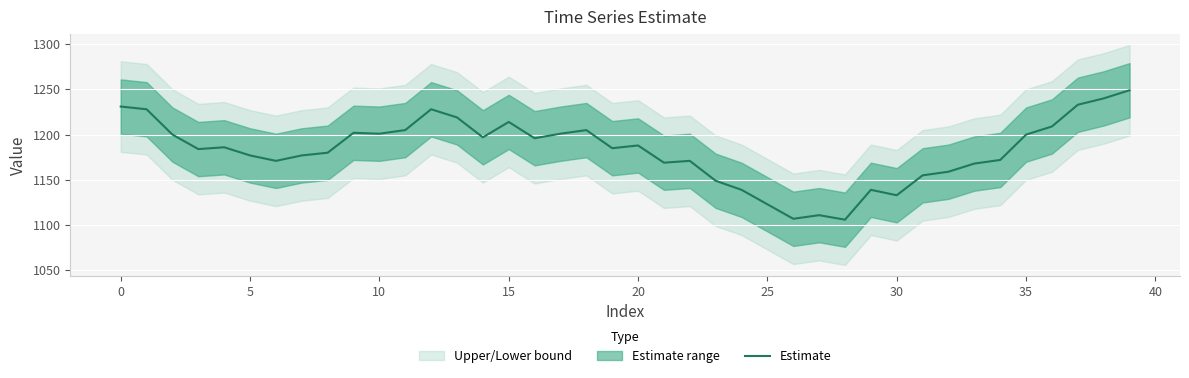

What is the maximum value for Estimate?

1249